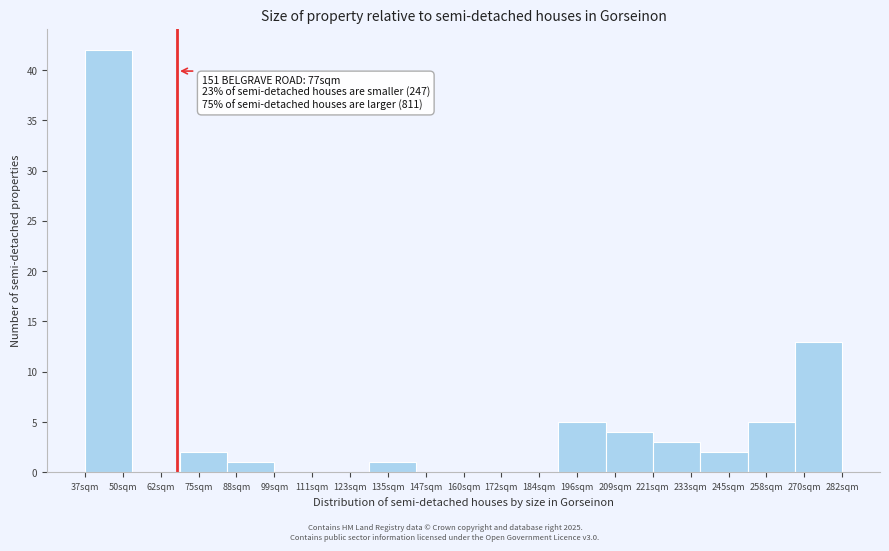

Reading left to right, list all the values displayed in this chart.

50sqm=42	62sqm=0	75sqm=2	88sqm=1	111sqm=0	123sqm=0	135sqm=1	147sqm=0	172sqm=0	184sqm=0	196sqm=5	209sqm=4	233sqm=3	245sqm=2	258sqm=5	270sqm=13